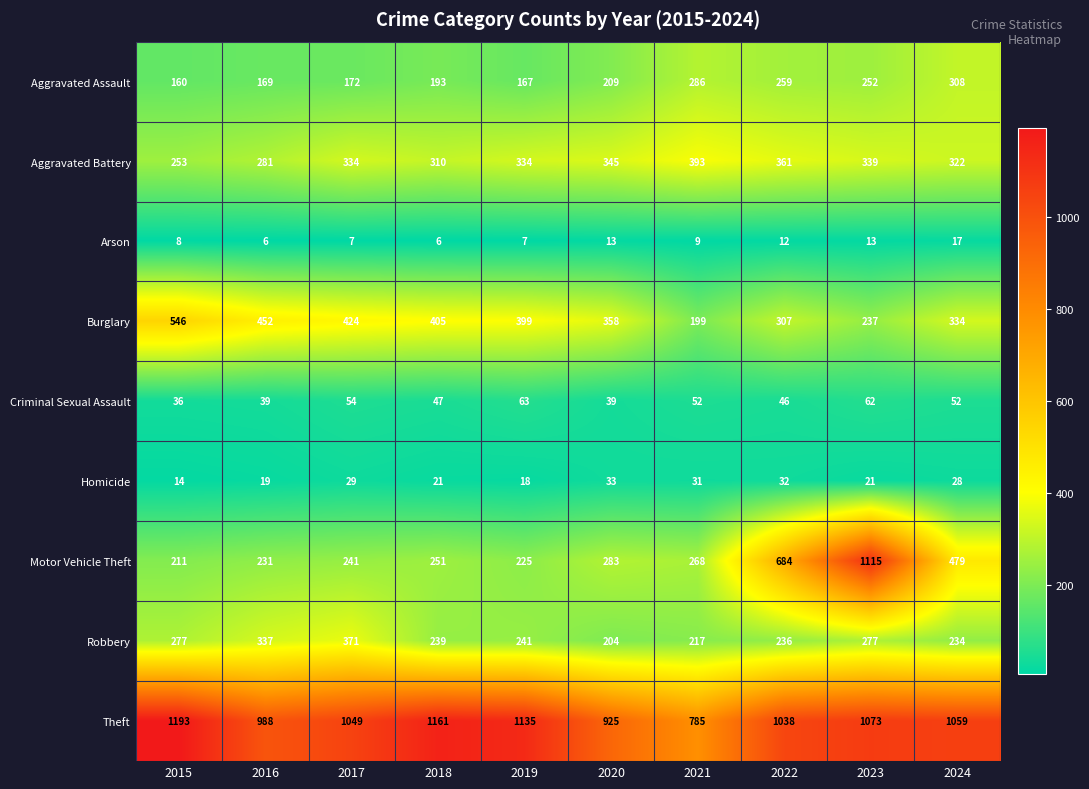

What is the sum of the Robbery values at 2016 and 2023?

614